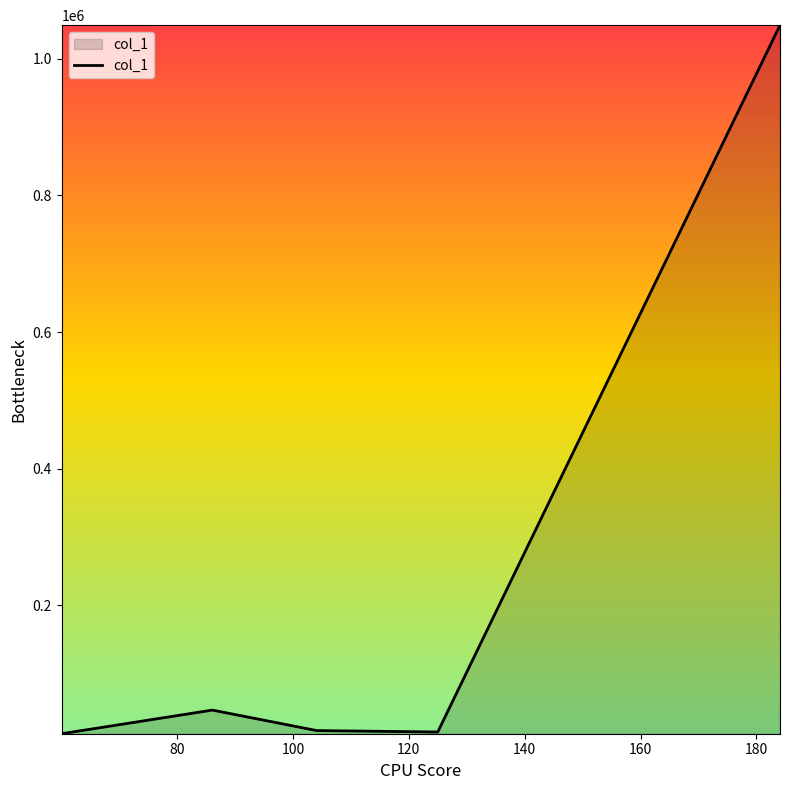

How many values exceed 16634?

3